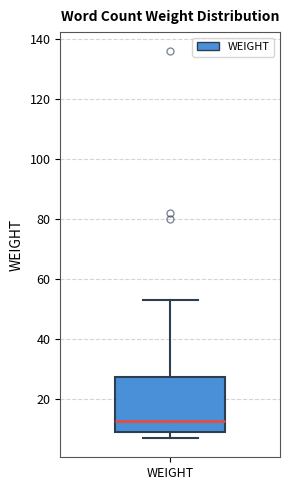

Transcribe this box plot: give where the median line is, the range the box spans, and where the two whiskers end, as read against the y-axis. The values are not printed on the chart, so give them approximately, as read against the axis.

median 12, box 10 to 28, whiskers 8 to 54